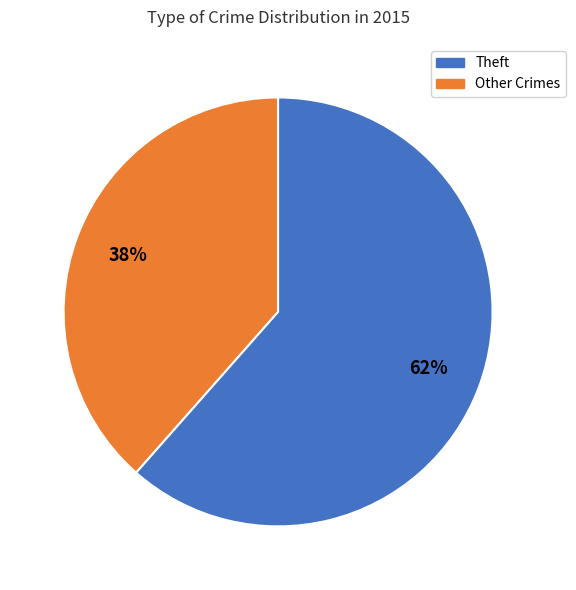

Does any single category account for the majority?

Yes